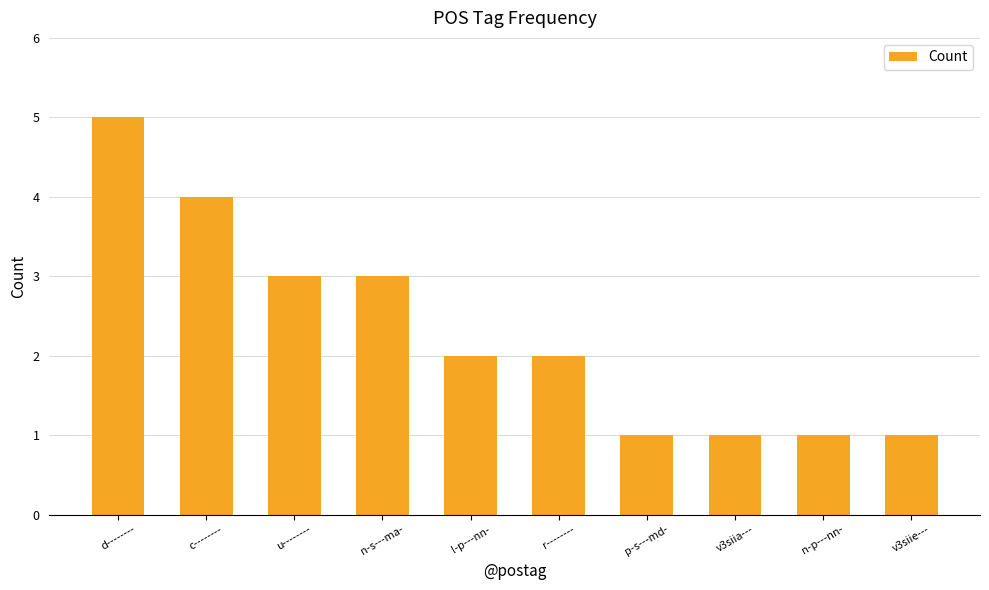

At which label does the data first exceed 2?

d--------